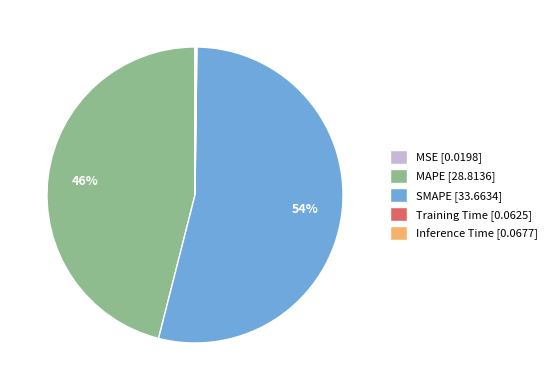

To the nearest percent, what is the difference between the largest and smallest slice percentages?

54%